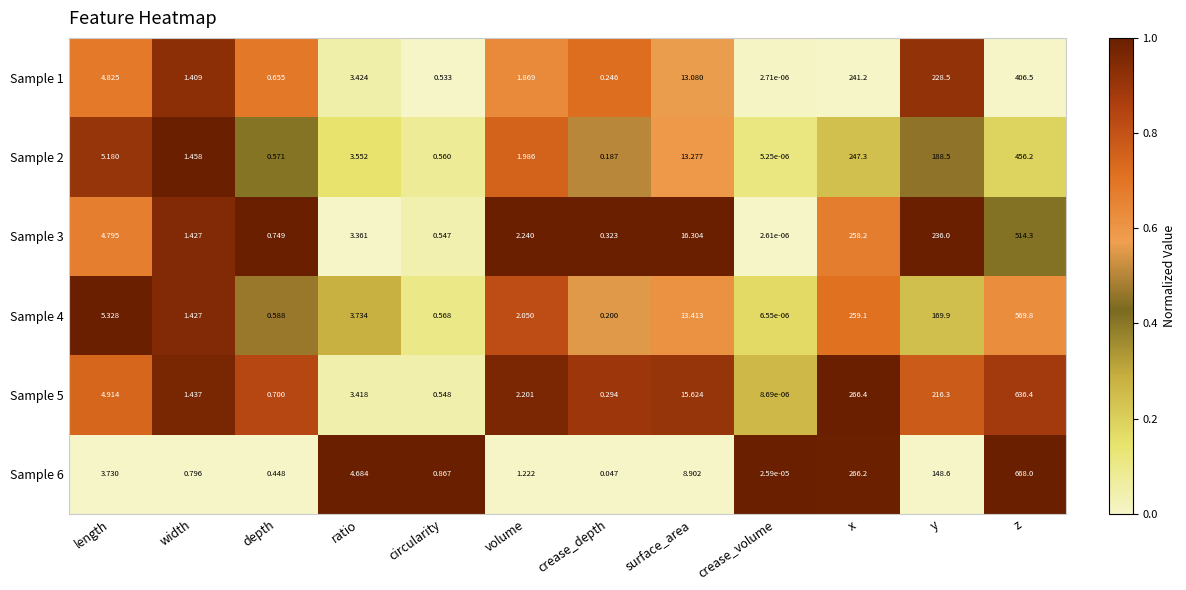

List the labels in order of Sample 6 value, largest first.

z, x, y, surface_area, ratio, length, volume, circularity, width, depth, crease_depth, crease_volume